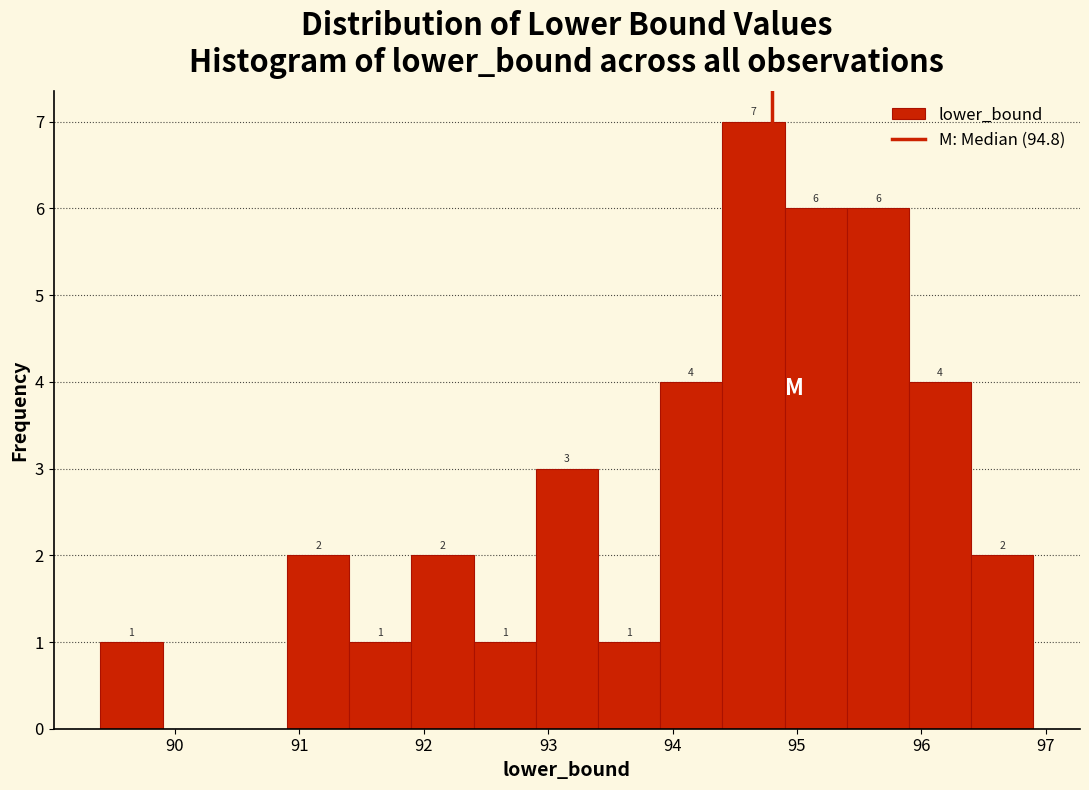

Over which range of the x-axis is the bar tallest?

94.4 to 94.9